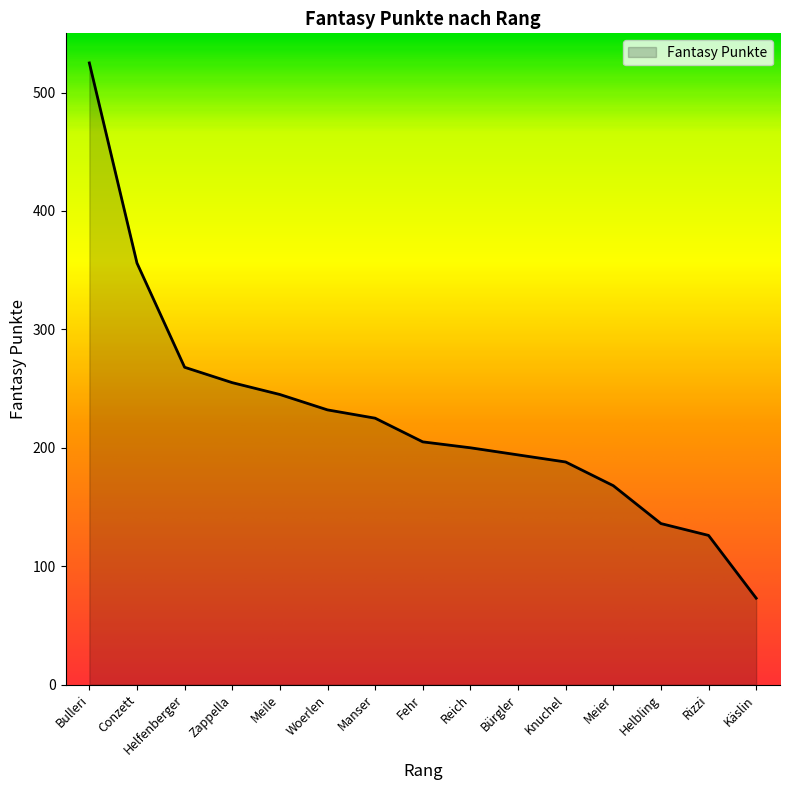

What is the approximate value at Reich?

200